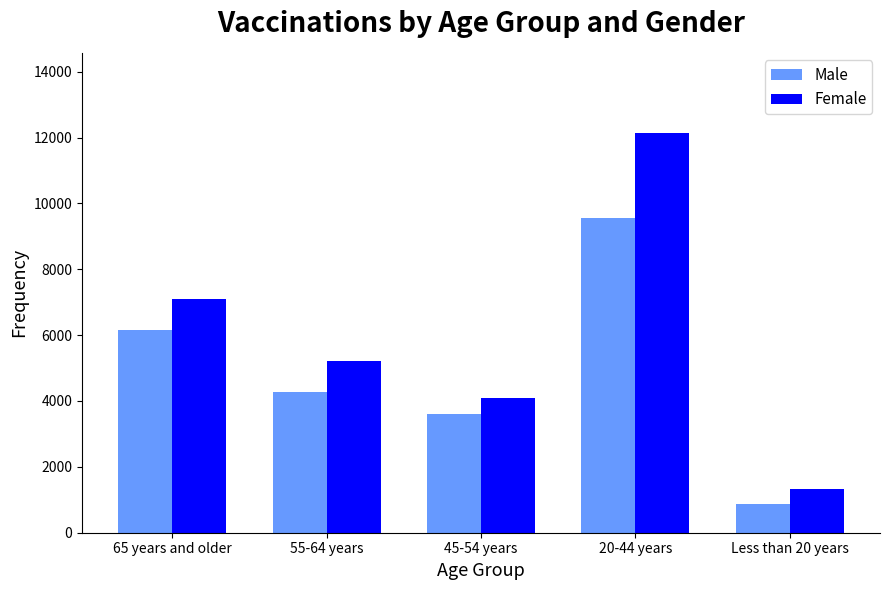

What value does the Female series have at 20-44 years, to the nearest 50?

12150